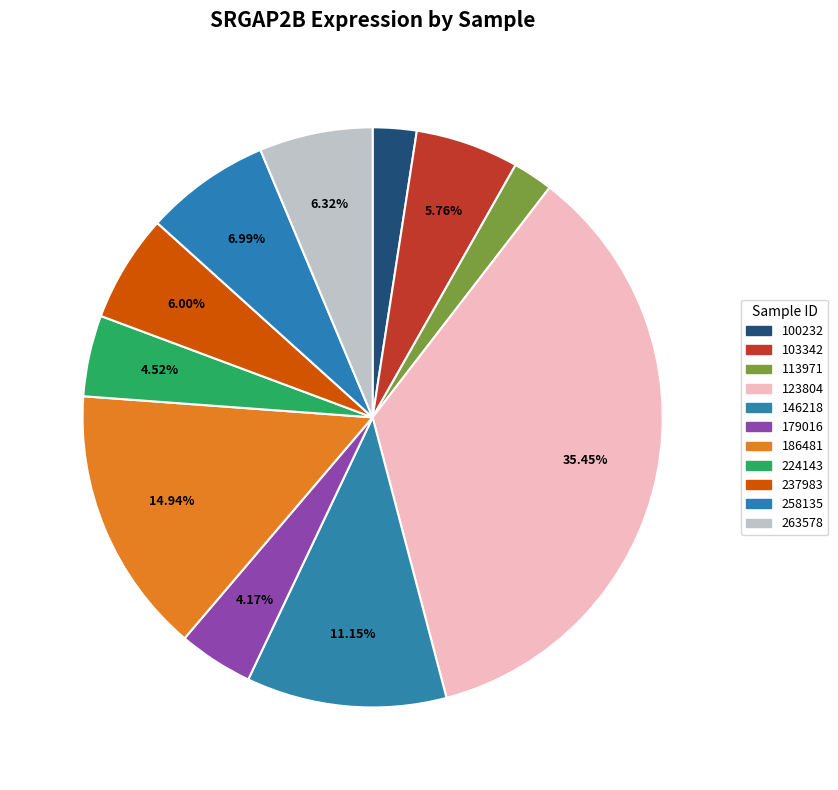

What is the largest slice in the pie chart?

123804